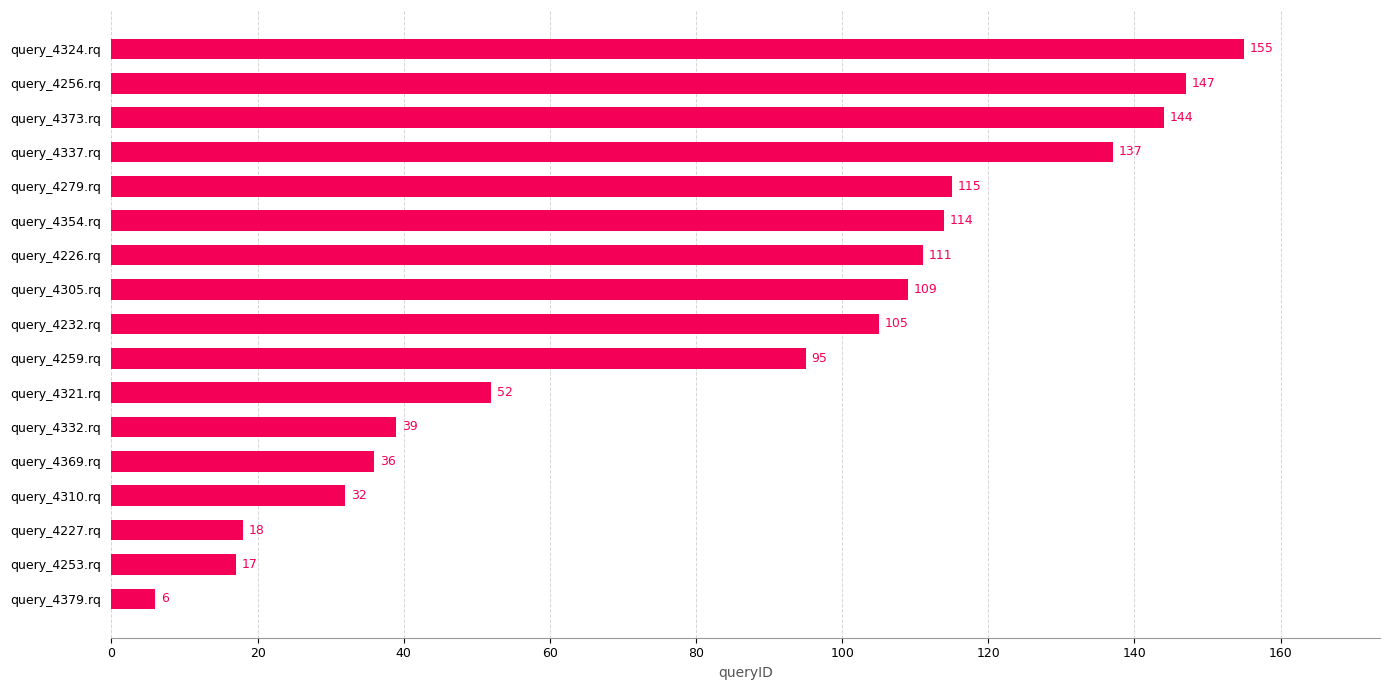

List the labels in order of value, largest first.

query_4324.rq, query_4256.rq, query_4373.rq, query_4337.rq, query_4279.rq, query_4354.rq, query_4226.rq, query_4305.rq, query_4232.rq, query_4259.rq, query_4321.rq, query_4332.rq, query_4369.rq, query_4310.rq, query_4227.rq, query_4253.rq, query_4379.rq